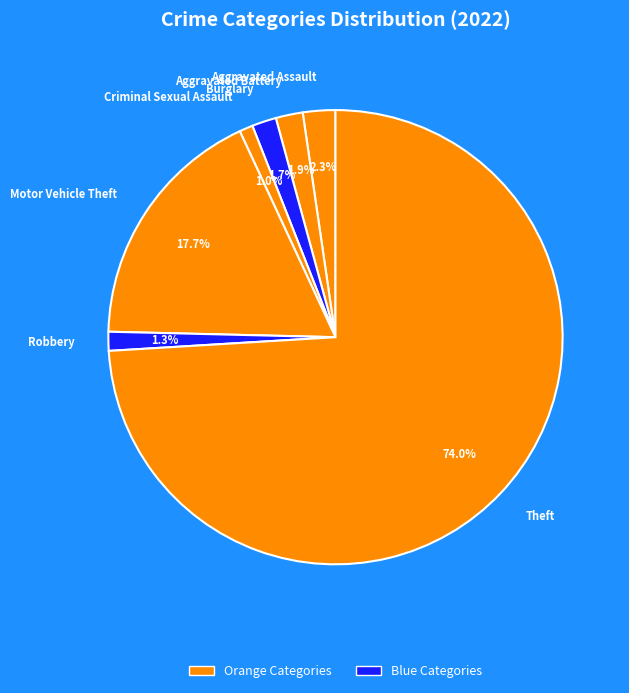

What portion of the pie excludes Burglary?

98.3%